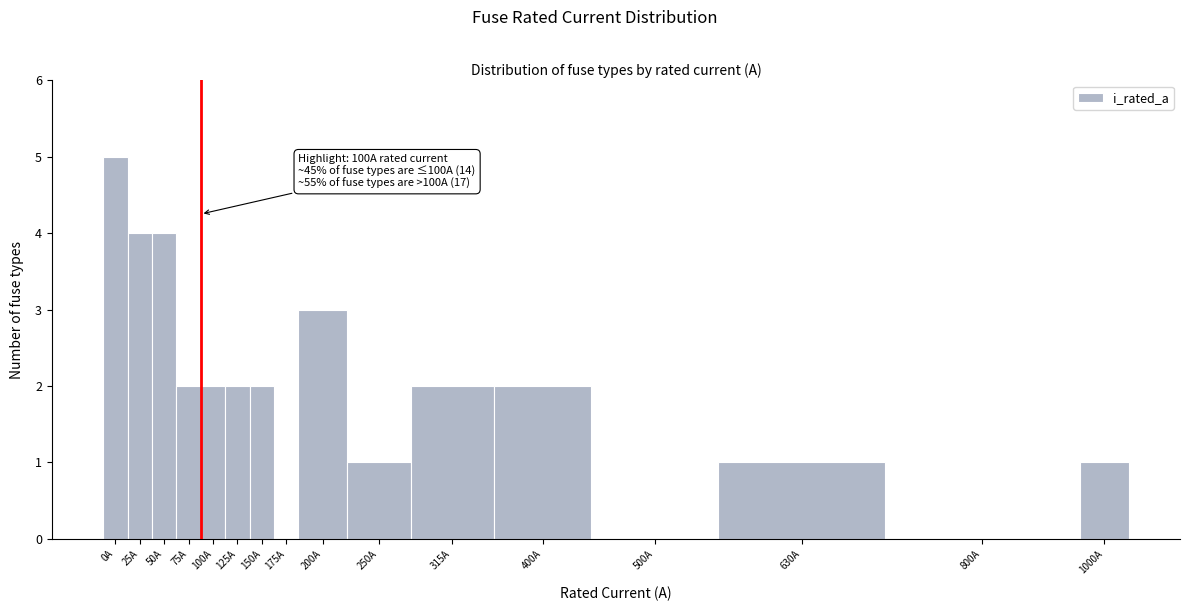

Reading left to right, list all the values displayed in this chart.

0A=5	25A=4	50A=4	75A=2	100A=2	125A=2	150A=2	175A=0	200A=3	250A=1	315A=2	400A=2	500A=0	630A=1	800A=0	1000A=1